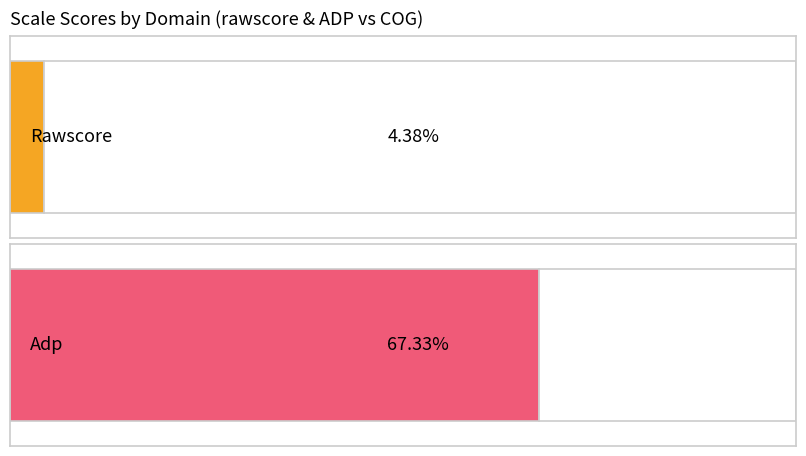

List the series in order of their overall mean, highest first.

ADP, rawscore